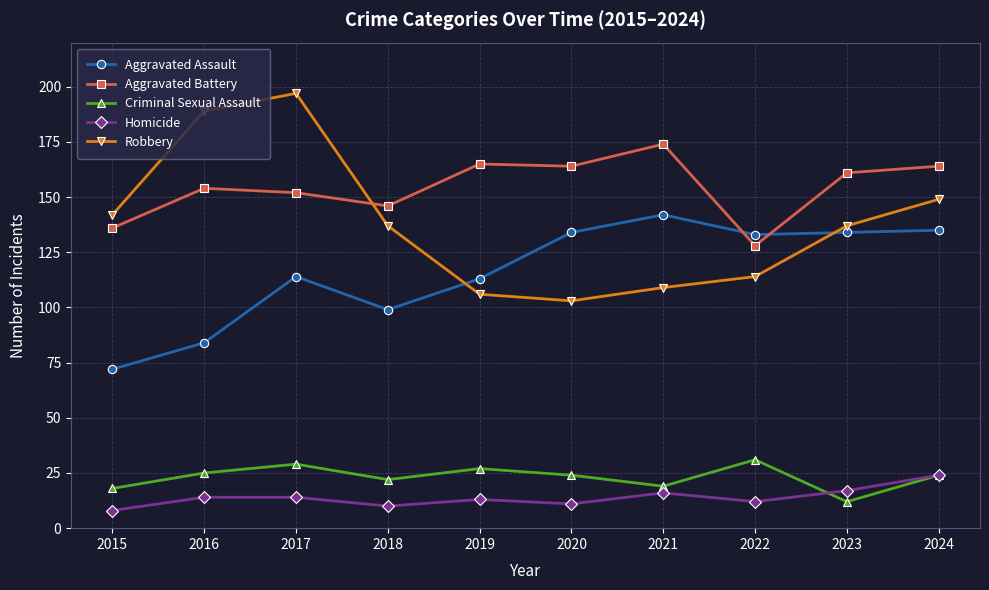

What is the spread (max minus min) of values at 2024?

140